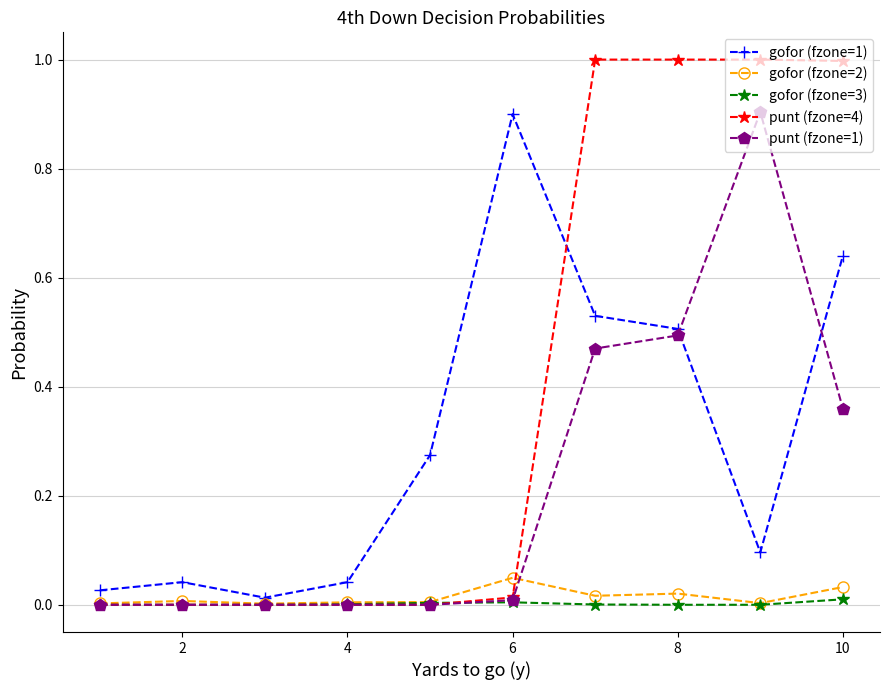

After their last crossing, which series has the higher values: punt (fzone=1) or gofor (fzone=1)?

gofor (fzone=1)